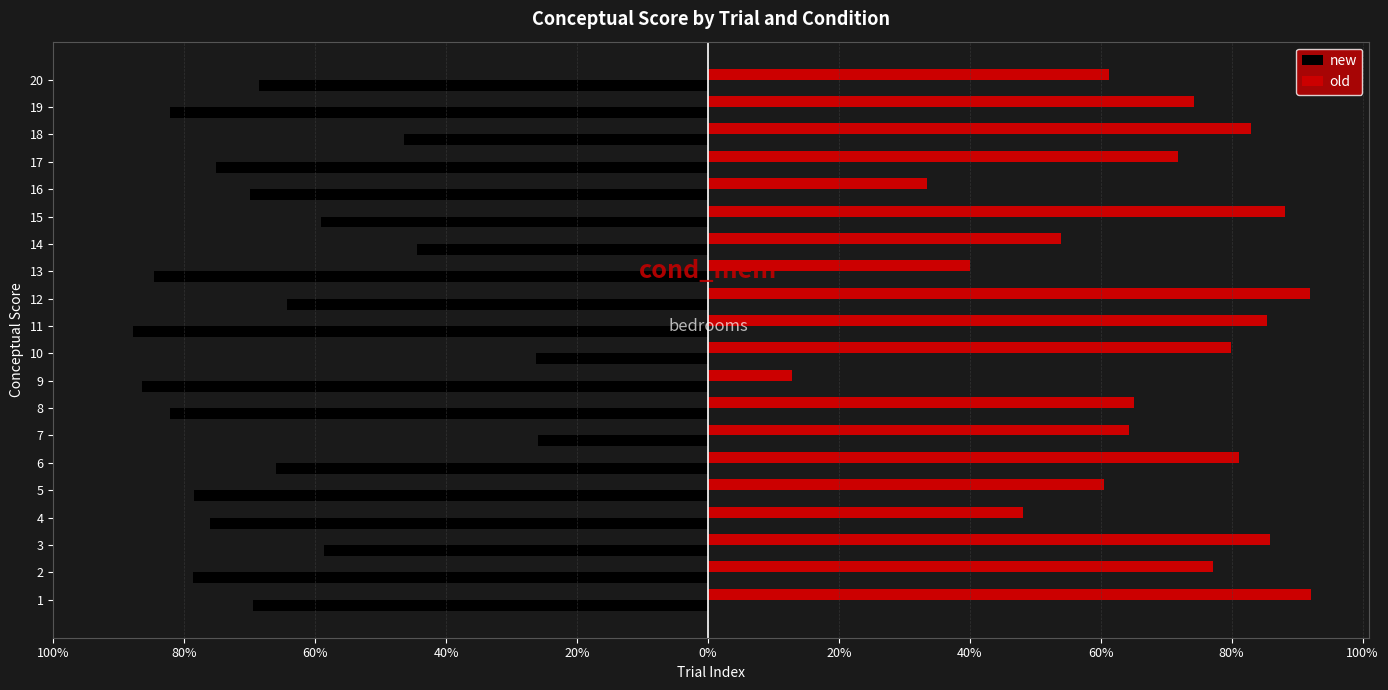

What is the maximum value shown in the chart?

92.1